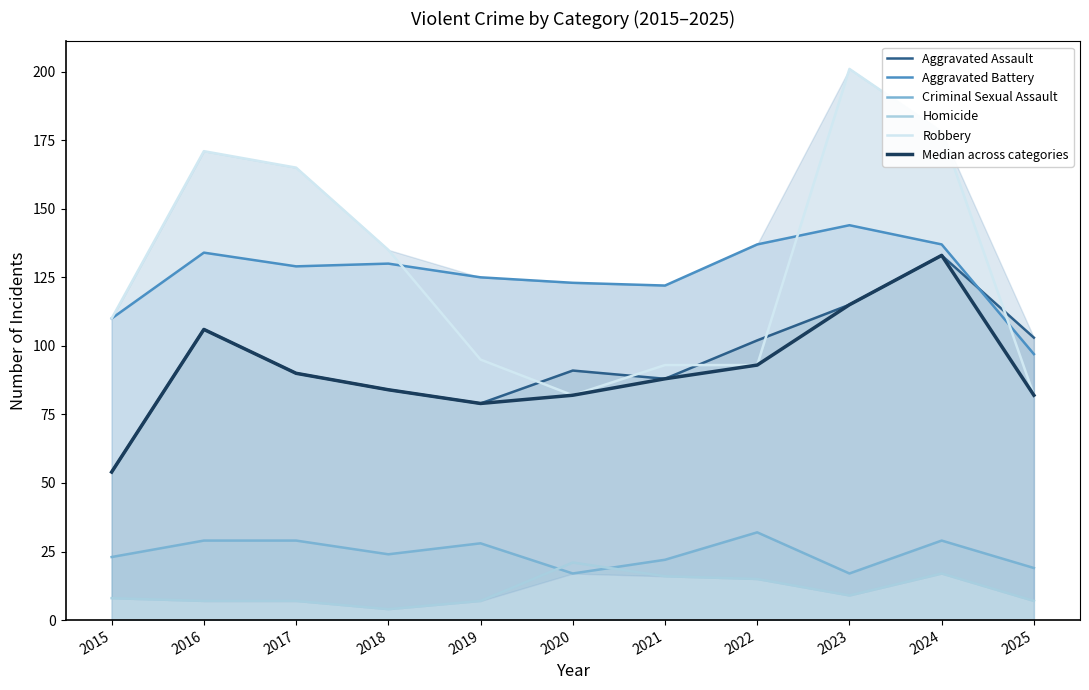

What is the total value across all series at 2015?

359